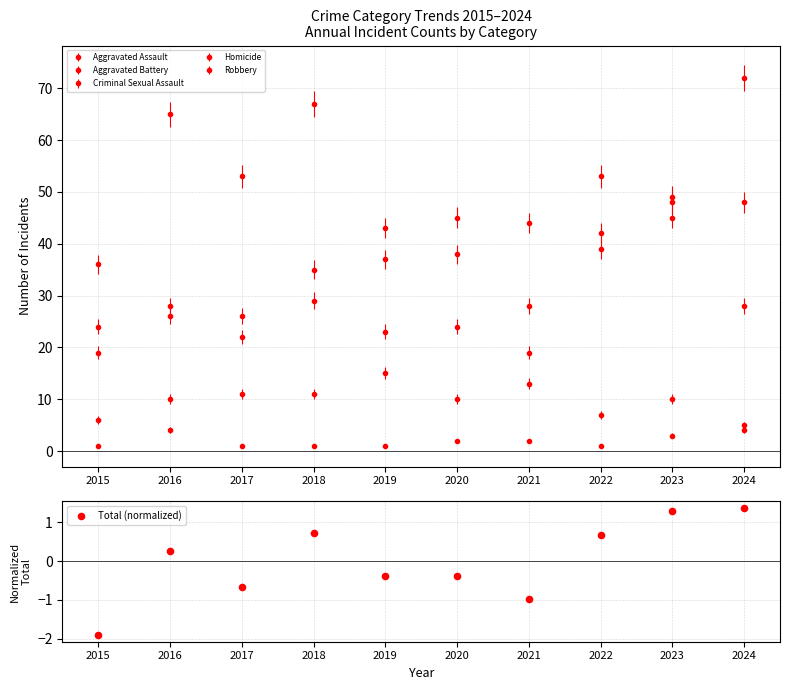

Between 2015 and 2024, which is larger?

2024